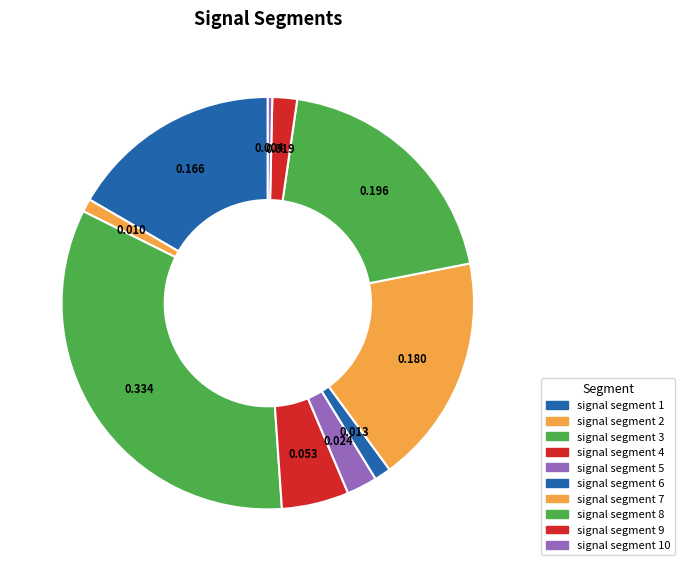

What percentage is the signal segment 3 slice, to the nearest percent?

33%